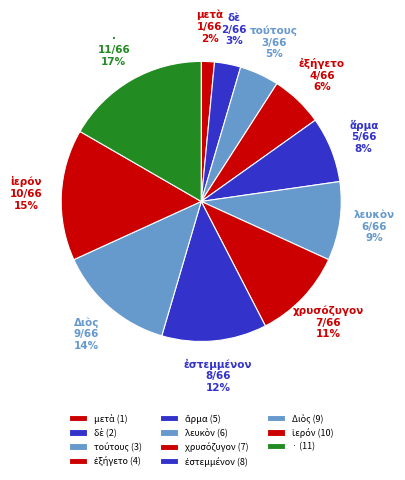

To the nearest percent, what percentage of the pie is ·?

17%